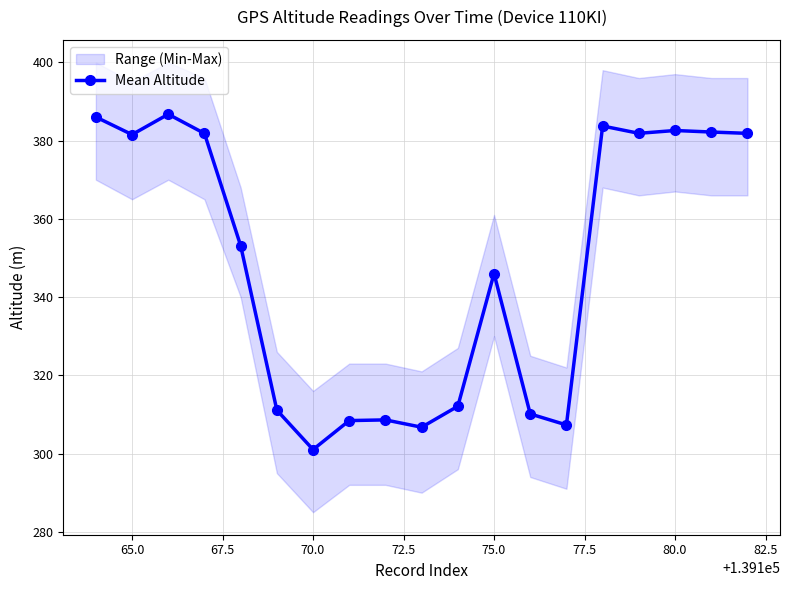

True or false: Mean Altitude has more than 1 points higher than both neighbors.

True